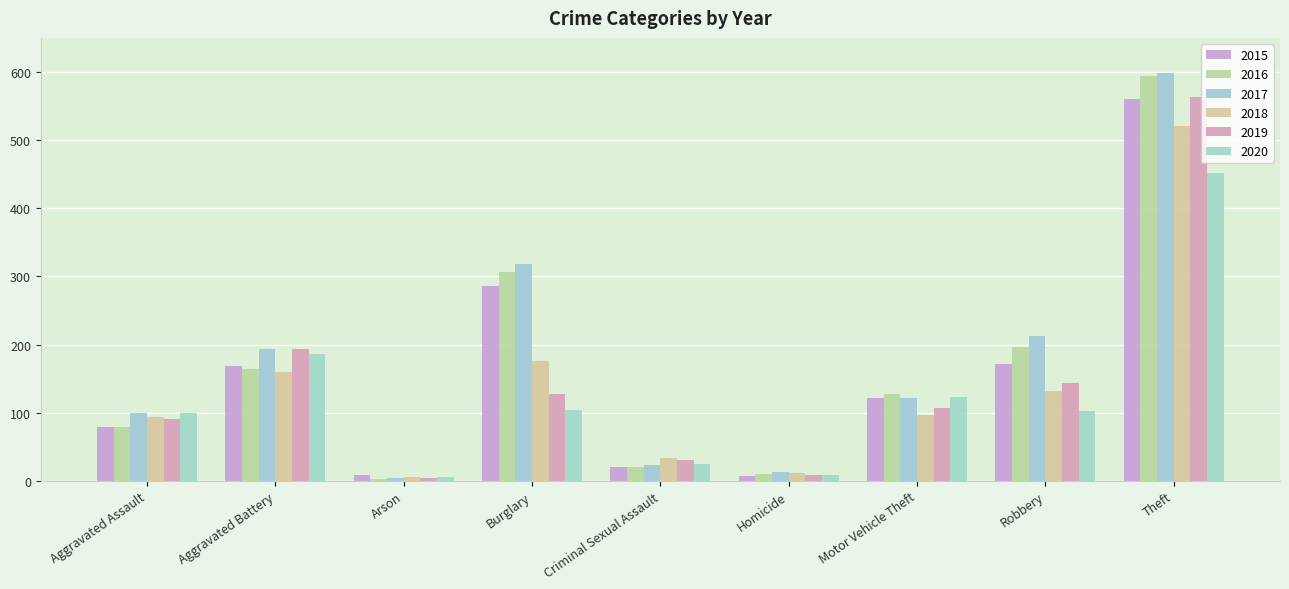

At which label is 2018 closest to 263?

Burglary